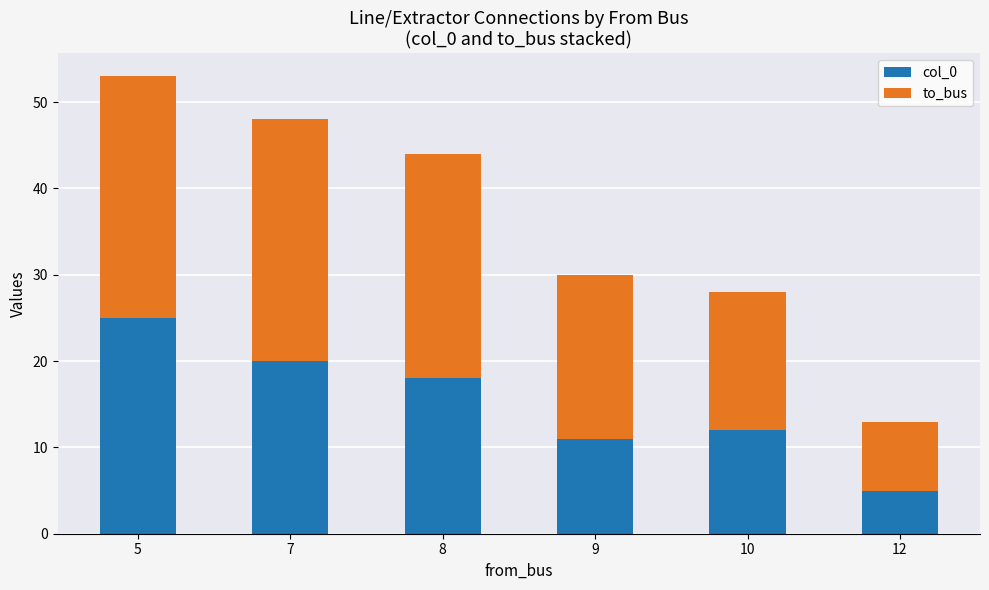

The value of col_0 at 9 is 7. True or false?

False